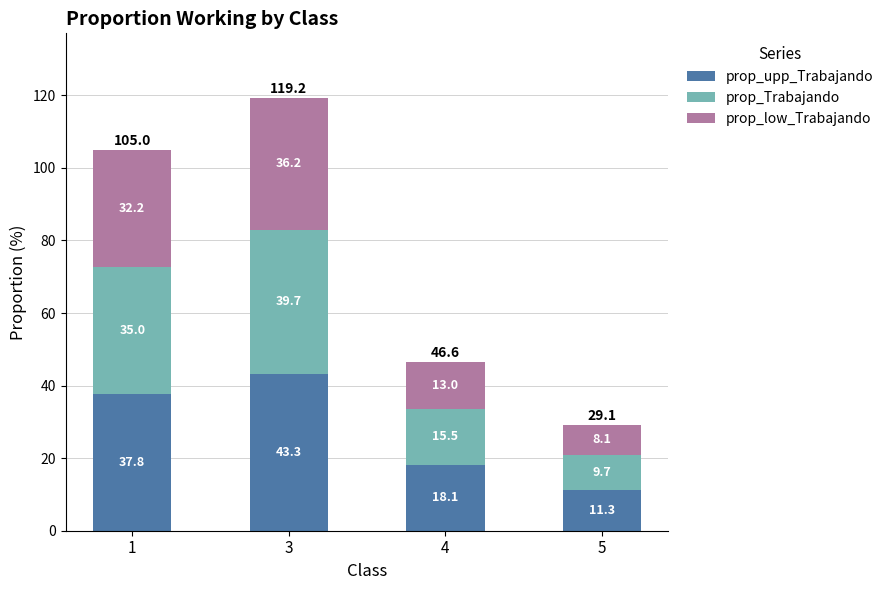

What is the sum of the prop_upp_Trabajando values at 1 and 5?

49.1